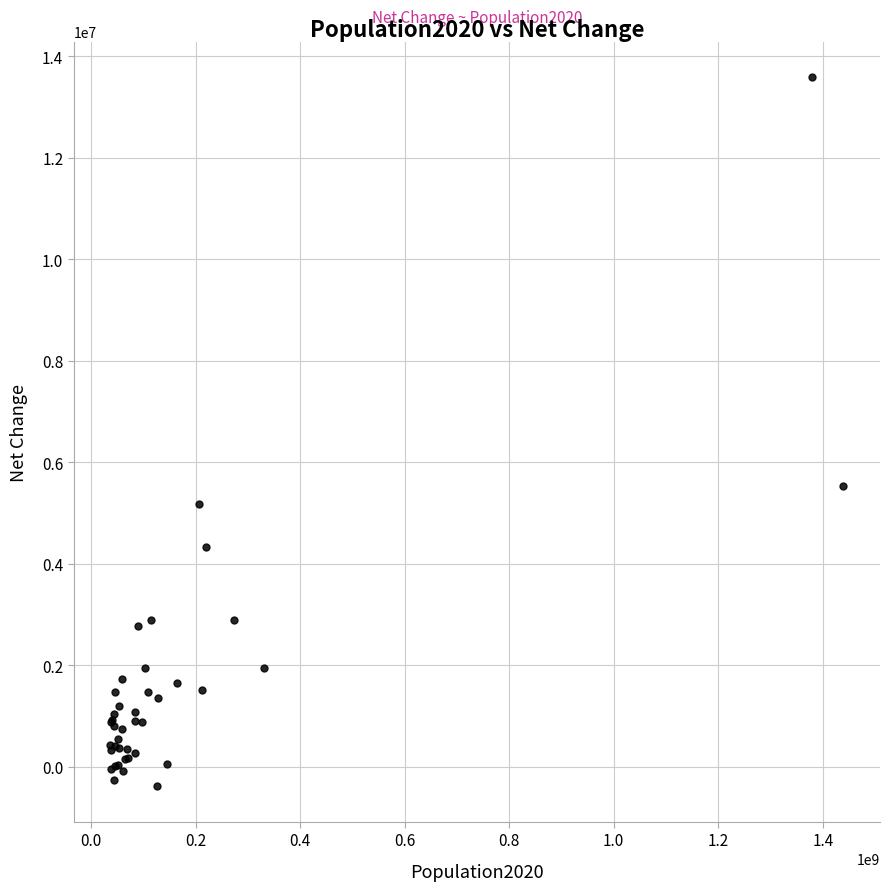

What Y value in the scatter plot is closest to 6601395?

5540090